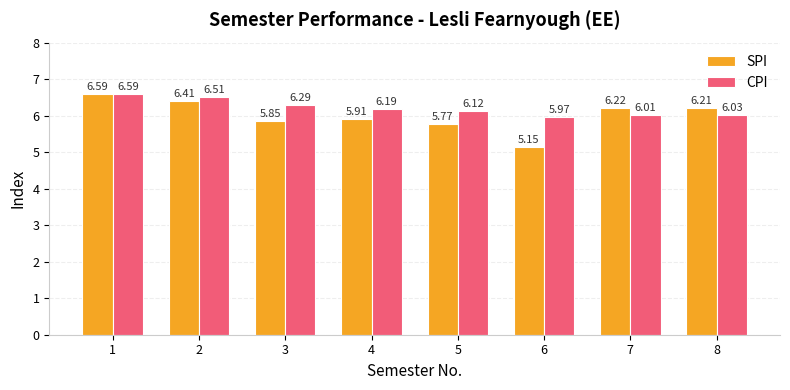

Does the chart contain stacked bars?

No